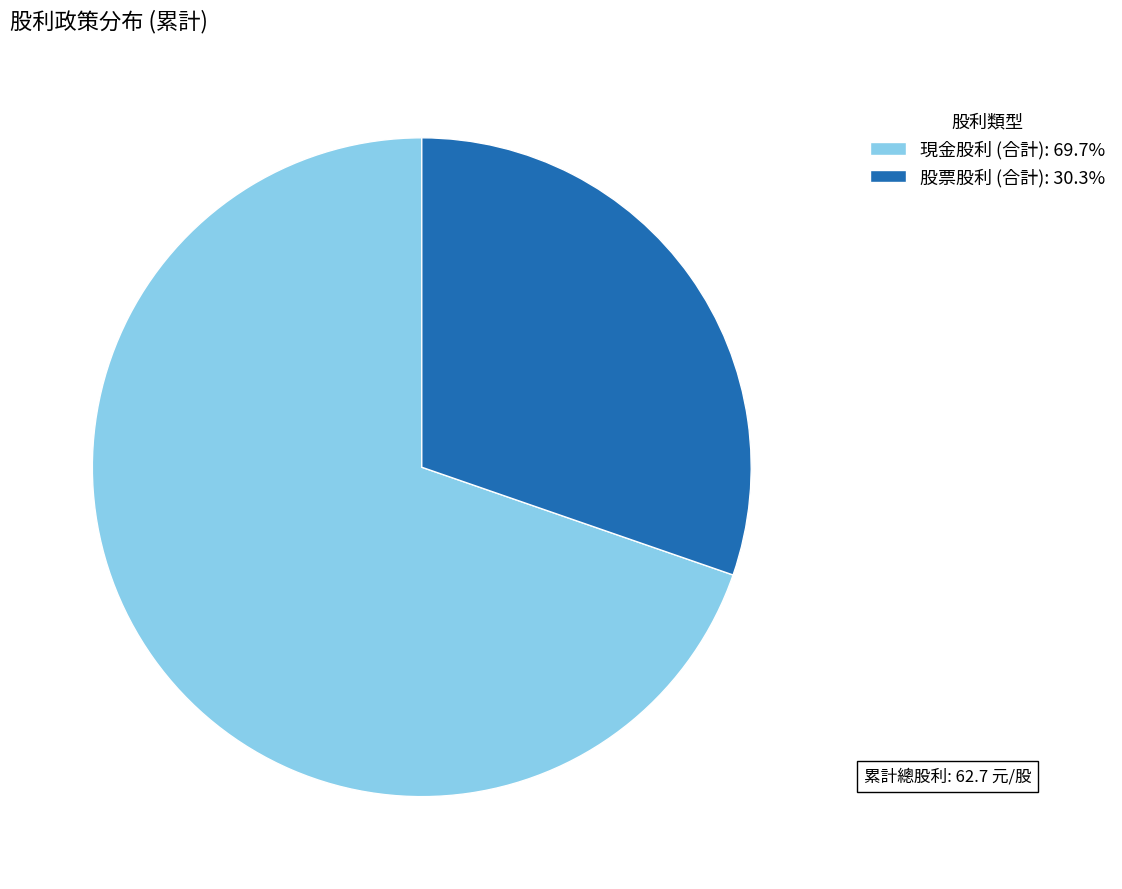

Does 現金股利 (合計) represent more than half of the total?

Yes